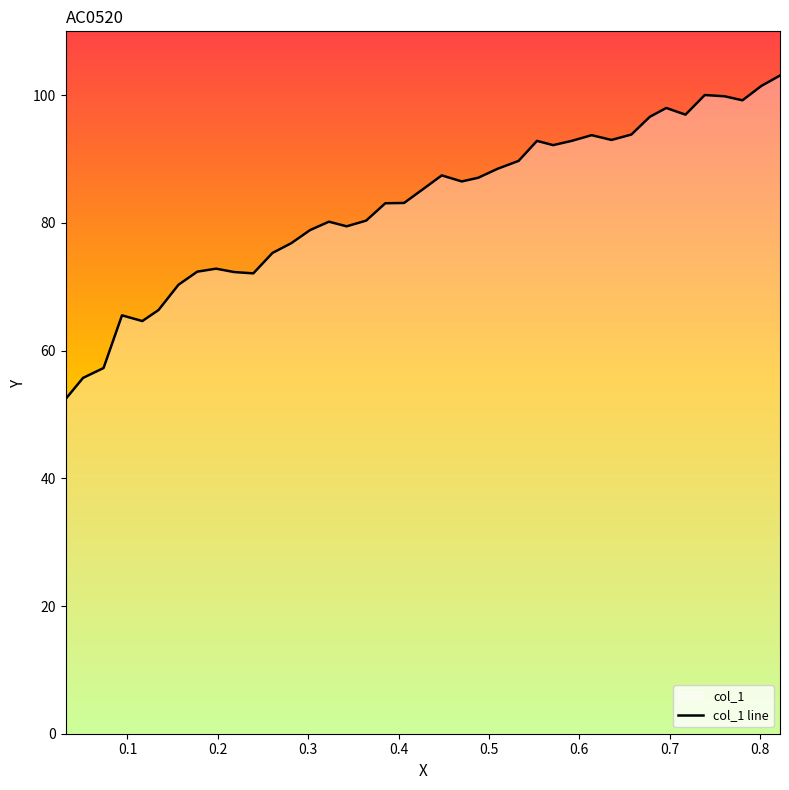

What is the sum of all values?

3237.0